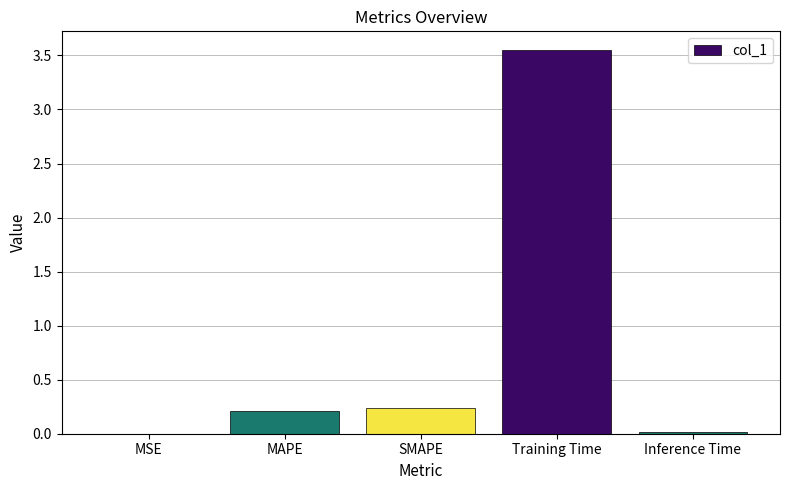

Is it true that the value at SMAPE is 0.2?

True